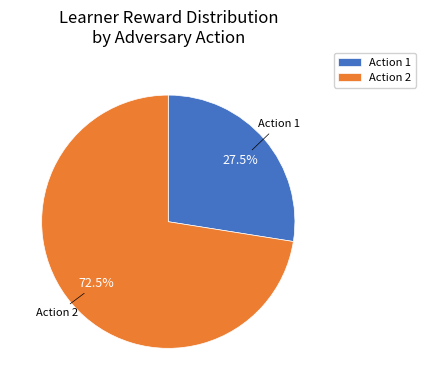

Combined, do Action 1 and Action 2 account for over 50%?

Yes